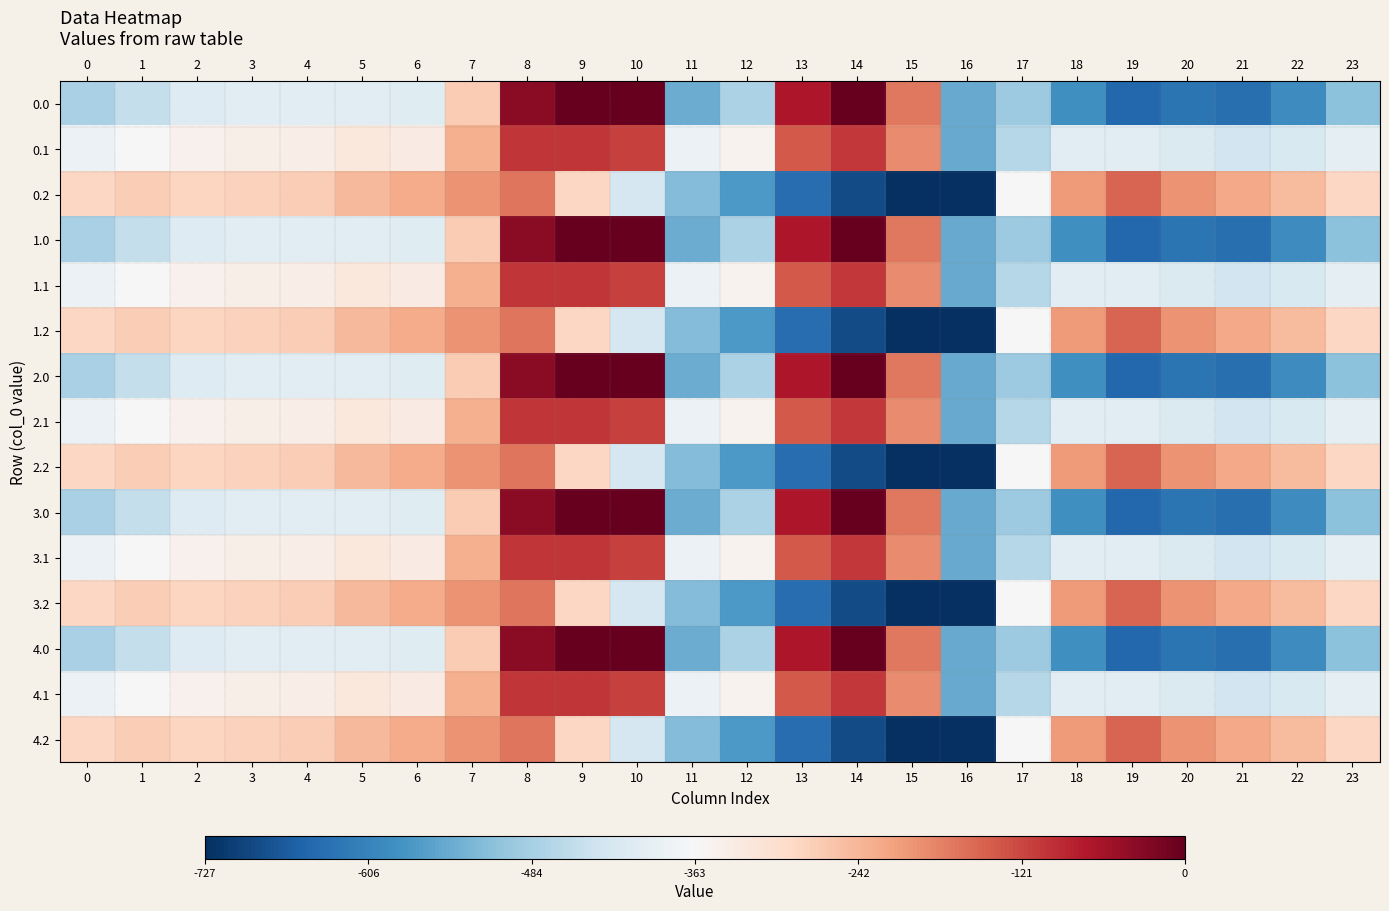

Reading left to right, list all the values displayed in this chart.

0.0: 0=-482.0	1=-449.5	2=-410.3	3=-404.4	4=-404.9	5=-403.8	6=-408.0	7=-270.7	8=-35.0	9=0.0	10=0.0	11=-544.3	12=-477.2	13=-70.2	14=-0.3	15=-172.8	16=-545.4	17=-494.8	18=-586.7	19=-649.2	20=-629.9	21=-638.4	22=-592.3	23=-511.3
0.1: 0=-384.6	1=-361.1	2=-347.9	3=-342.7	4=-339.6	5=-325.7	6=-332.2	7=-234.9	8=-102.3	9=-104.8	10=-114.0	11=-384.7	12=-350.8	13=-141.2	14=-105.5	15=-190.4	16=-547.3	17=-466.6	18=-405.4	19=-400.2	20=-414.5	21=-432.4	22=-419.9	23=-399.4
0.2: 0=-287.1	1=-272.7	2=-285.5	3=-281.0	4=-274.4	5=-245.0	6=-228.8	7=-199.0	8=-169.5	9=-288.5	10=-423.5	11=-520.6	12=-571.2	13=-640.4	14=-687.4	15=-725.8	16=-726.6	17=-362.4	18=-210.0	19=-151.0	20=-199.2	21=-226.4	22=-247.4	23=-287.5
1.0: 0=-482.0	1=-449.5	2=-410.3	3=-404.4	4=-404.9	5=-403.8	6=-408.0	7=-270.7	8=-35.0	9=0.0	10=0.0	11=-544.3	12=-477.2	13=-70.2	14=-0.3	15=-172.8	16=-545.4	17=-494.8	18=-586.7	19=-649.2	20=-629.9	21=-638.4	22=-592.3	23=-511.3
1.1: 0=-384.6	1=-361.1	2=-347.9	3=-342.7	4=-339.6	5=-325.7	6=-332.2	7=-234.9	8=-102.3	9=-104.8	10=-114.0	11=-384.7	12=-350.8	13=-141.2	14=-105.5	15=-190.4	16=-547.3	17=-466.6	18=-405.4	19=-400.2	20=-414.5	21=-432.4	22=-419.9	23=-399.4
1.2: 0=-287.1	1=-272.7	2=-285.5	3=-281.0	4=-274.4	5=-245.0	6=-228.8	7=-199.0	8=-169.5	9=-288.5	10=-423.5	11=-520.6	12=-571.2	13=-640.4	14=-687.4	15=-725.8	16=-726.6	17=-362.4	18=-210.0	19=-151.0	20=-199.2	21=-226.4	22=-247.4	23=-287.5
2.0: 0=-482.0	1=-449.5	2=-410.3	3=-404.4	4=-404.9	5=-403.8	6=-408.0	7=-270.7	8=-35.0	9=0.0	10=0.0	11=-544.3	12=-477.2	13=-70.2	14=-0.3	15=-172.8	16=-545.4	17=-494.8	18=-586.7	19=-649.2	20=-629.9	21=-638.4	22=-592.3	23=-511.3
2.1: 0=-384.6	1=-361.1	2=-347.9	3=-342.7	4=-339.6	5=-325.7	6=-332.2	7=-234.9	8=-102.3	9=-104.8	10=-114.0	11=-384.7	12=-350.8	13=-141.2	14=-105.5	15=-190.4	16=-547.3	17=-466.6	18=-405.4	19=-400.2	20=-414.5	21=-432.4	22=-419.9	23=-399.4
2.2: 0=-287.1	1=-272.7	2=-285.5	3=-281.0	4=-274.4	5=-245.0	6=-228.8	7=-199.0	8=-169.5	9=-288.5	10=-423.5	11=-520.6	12=-571.2	13=-640.4	14=-687.4	15=-725.8	16=-726.6	17=-362.4	18=-210.0	19=-151.0	20=-199.2	21=-226.4	22=-247.4	23=-287.5
3.0: 0=-482.0	1=-449.5	2=-410.3	3=-404.4	4=-404.9	5=-403.8	6=-408.0	7=-270.7	8=-35.0	9=0.0	10=0.0	11=-544.3	12=-477.2	13=-70.2	14=-0.3	15=-172.8	16=-545.4	17=-494.8	18=-586.7	19=-649.2	20=-629.9	21=-638.4	22=-592.3	23=-511.3
3.1: 0=-384.6	1=-361.1	2=-347.9	3=-342.7	4=-339.6	5=-325.7	6=-332.2	7=-234.9	8=-102.3	9=-104.8	10=-114.0	11=-384.7	12=-350.8	13=-141.2	14=-105.5	15=-190.4	16=-547.3	17=-466.6	18=-405.4	19=-400.2	20=-414.5	21=-432.4	22=-419.9	23=-399.4
3.2: 0=-287.1	1=-272.7	2=-285.5	3=-281.0	4=-274.4	5=-245.0	6=-228.8	7=-199.0	8=-169.5	9=-288.5	10=-423.5	11=-520.6	12=-571.2	13=-640.4	14=-687.4	15=-725.8	16=-726.6	17=-362.4	18=-210.0	19=-151.0	20=-199.2	21=-226.4	22=-247.4	23=-287.5
4.0: 0=-482.0	1=-449.5	2=-410.3	3=-404.4	4=-404.9	5=-403.8	6=-408.0	7=-270.7	8=-35.0	9=0.0	10=0.0	11=-544.3	12=-477.2	13=-70.2	14=-0.3	15=-172.8	16=-545.4	17=-494.8	18=-586.7	19=-649.2	20=-629.9	21=-638.4	22=-592.3	23=-511.3
4.1: 0=-384.6	1=-361.1	2=-347.9	3=-342.7	4=-339.6	5=-325.7	6=-332.2	7=-234.9	8=-102.3	9=-104.8	10=-114.0	11=-384.7	12=-350.8	13=-141.2	14=-105.5	15=-190.4	16=-547.3	17=-466.6	18=-405.4	19=-400.2	20=-414.5	21=-432.4	22=-419.9	23=-399.4
4.2: 0=-287.1	1=-272.7	2=-285.5	3=-281.0	4=-274.4	5=-245.0	6=-228.8	7=-199.0	8=-169.5	9=-288.5	10=-423.5	11=-520.6	12=-571.2	13=-640.4	14=-687.4	15=-725.8	16=-726.6	17=-362.4	18=-210.0	19=-151.0	20=-199.2	21=-226.4	22=-247.4	23=-287.5